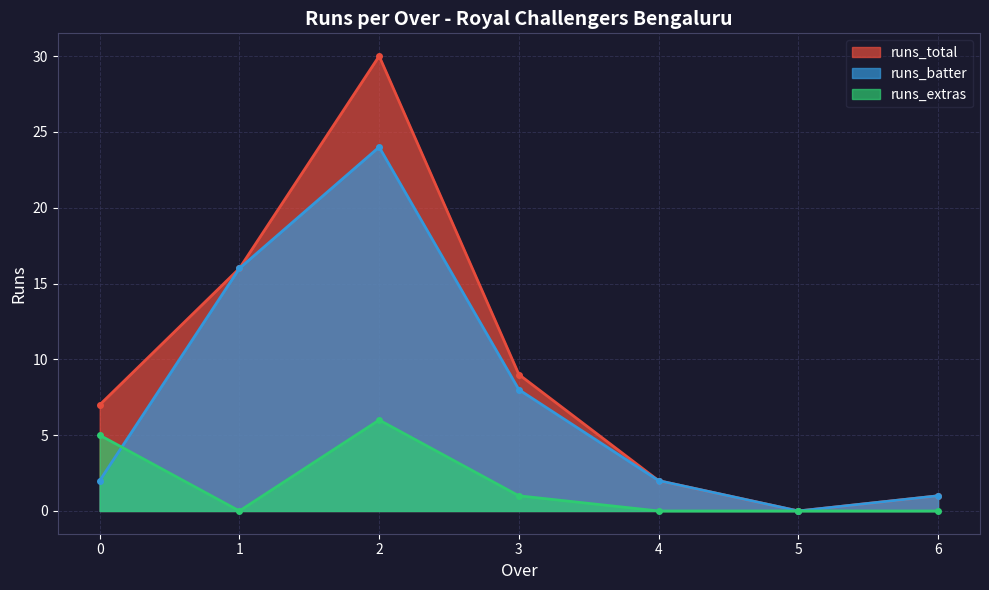

Rank the series by their average value, from highest to lowest.

runs_total, runs_batter, runs_extras